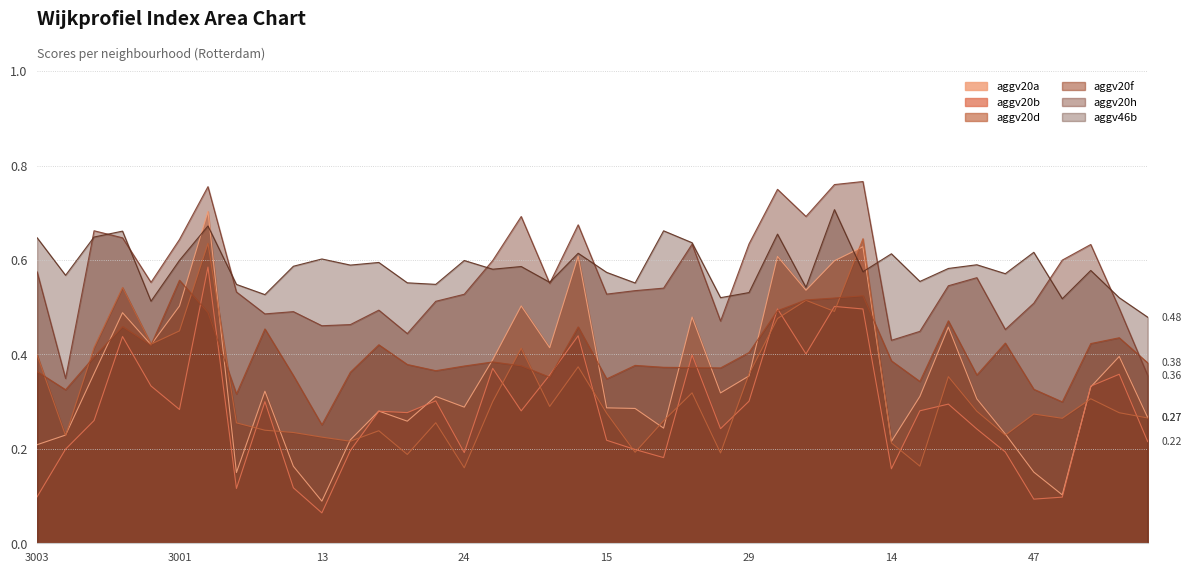

How many categories are shown in the chart?

40